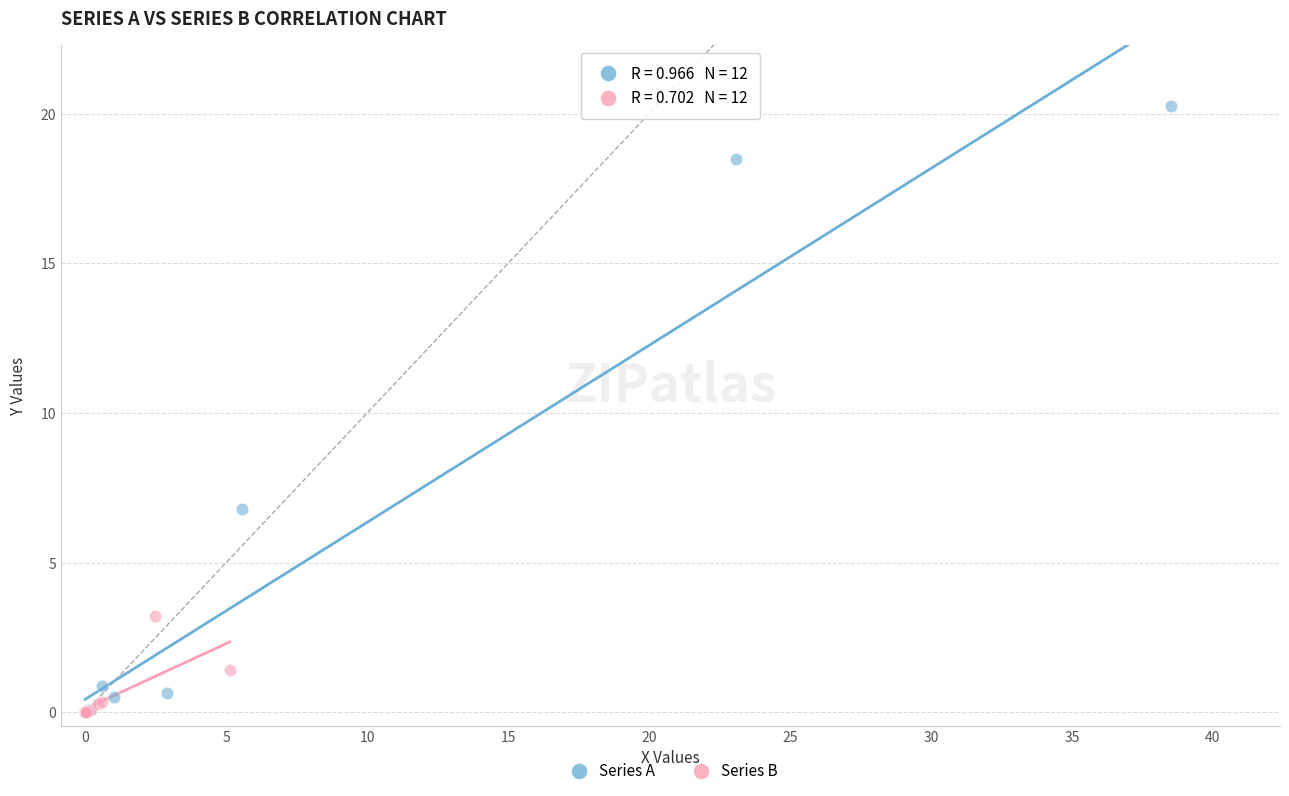

What are all the series names shown in the legend?

Series A, Series B